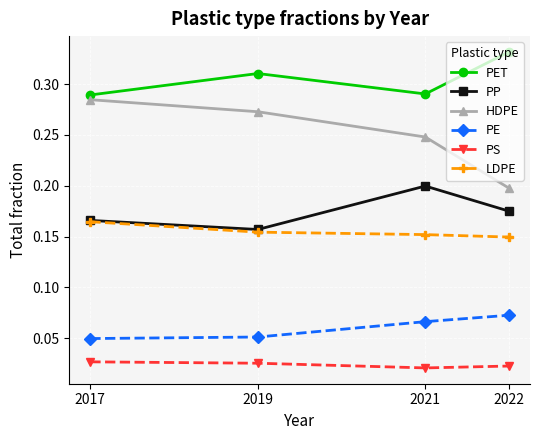

Does the chart have visible grid lines?

Yes